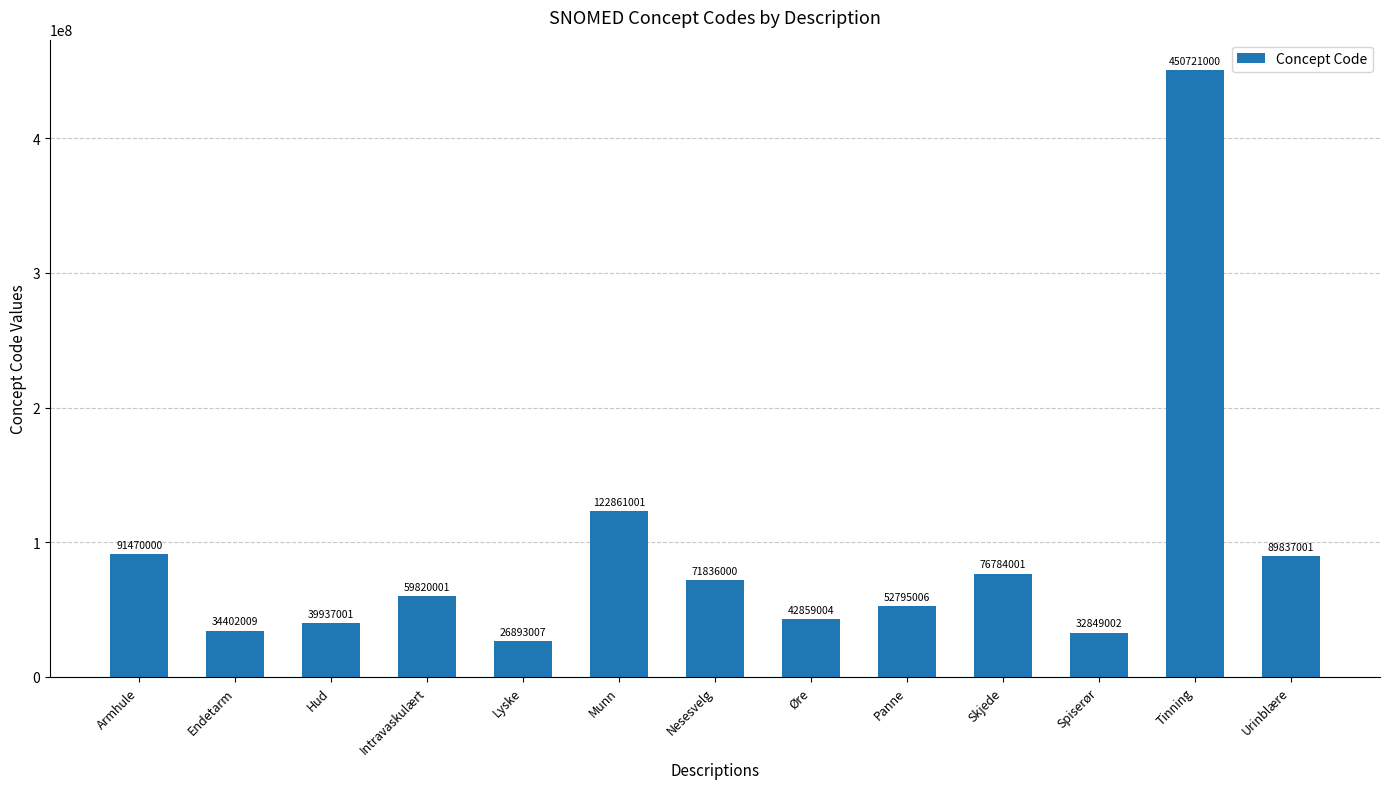

What is the change in value from Endetarm to Munn?

+88458992